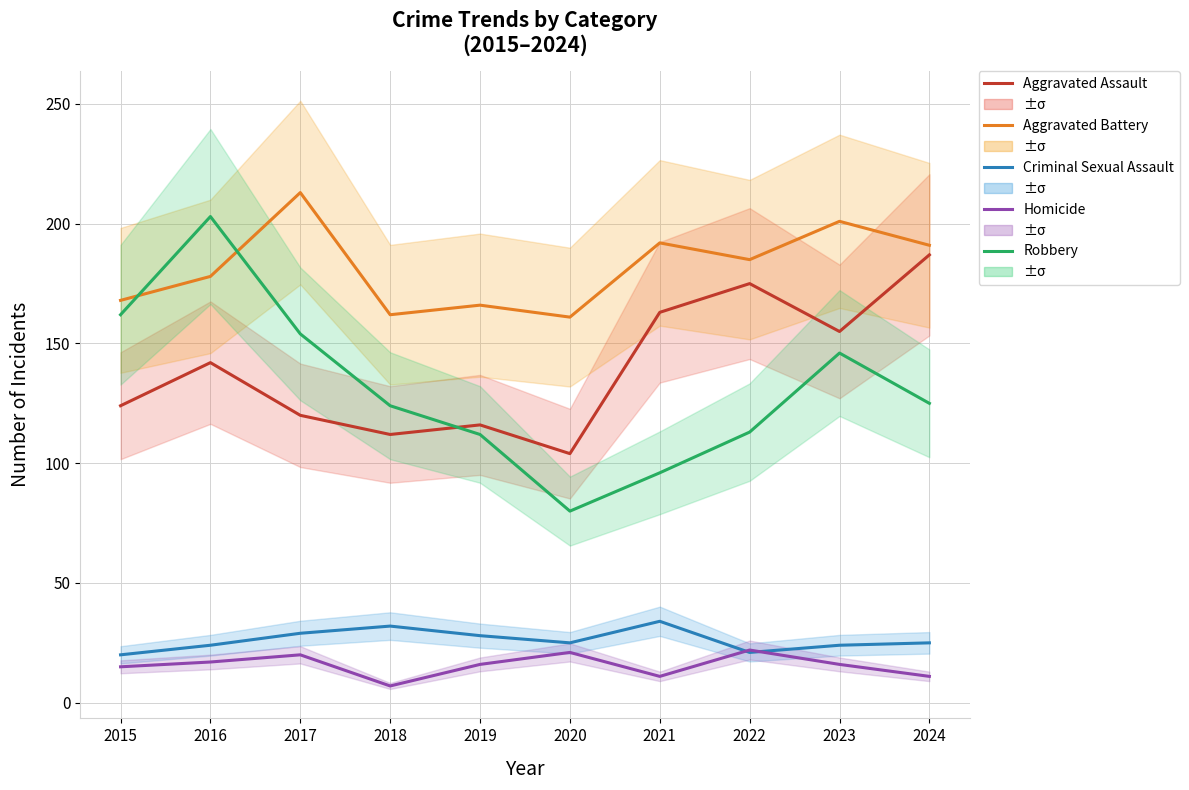

The Aggravated Assault series shows 155 at 2023. True or false?

True